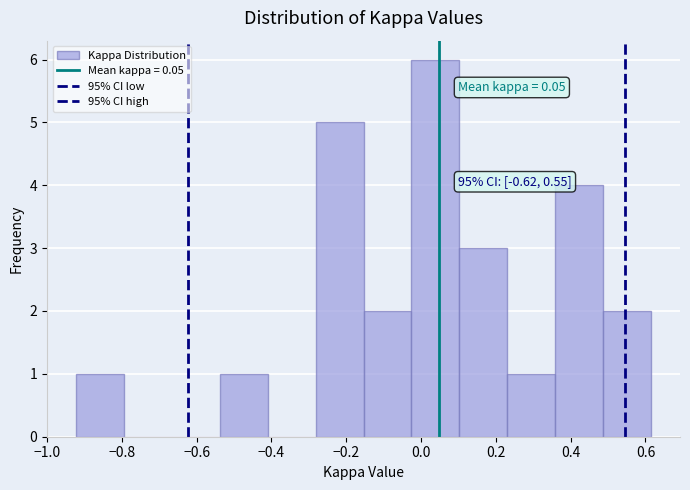

Which range on the x-axis has the tallest bar?

-0.02 to 0.10